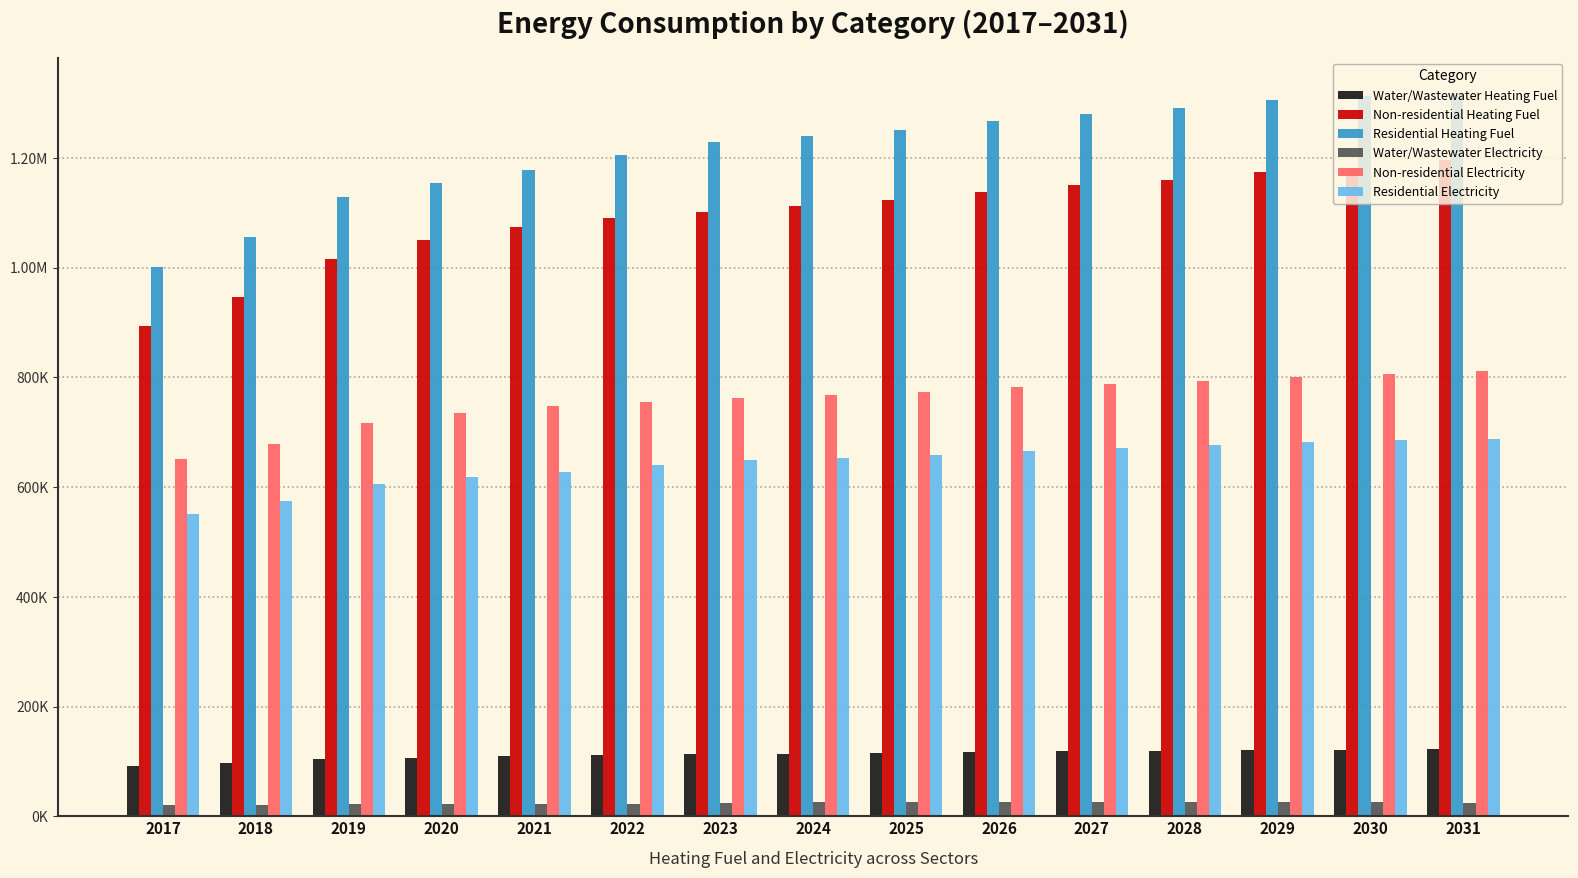

What is the value of the Residential Electricity bar at the 2nd from the left?

574489.0